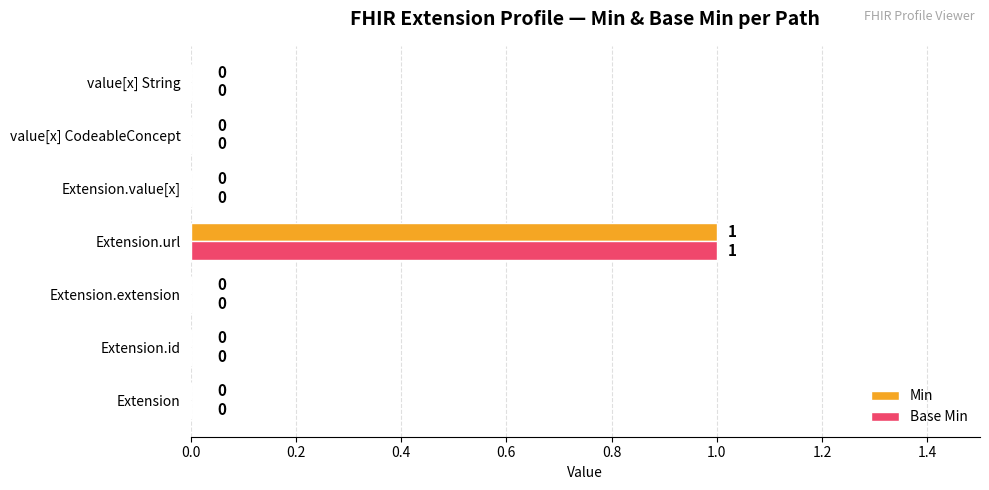

Which category has the highest value across all series?

Extension.url